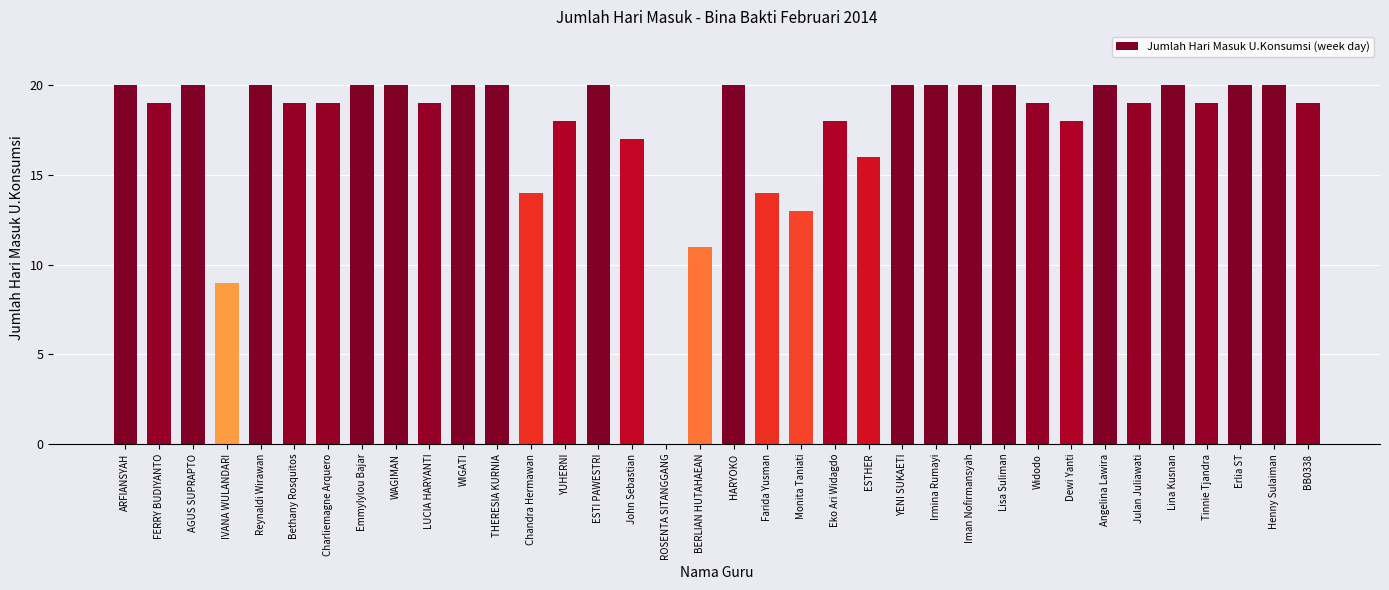

Reading left to right, transcribe all the data shown in this chart.

ARFIANSYAH=20	FERRY BUDIYANTO=19	AGUS SUPRAPTO=20	IVANA WULANDARI=9	Reynaldi Wirawan=20	Bethany Rosquitos=19	Charliemagne Arquero=19	Emmylylou Bajar=20	WAGIMAN=20	LUCIA HARYANTI=19	WIGATI=20	THERESIA KURNIA=20	Chandra Hermawan=14	YUHERNI=18	ESTI PAWESTRI=20	John Sebastian=17	ROSENTA SITANGGANG=0	BERLIAN HUTAHAEAN=11	HARYOKO=20	Farida Yusman=14	Monita Taniati=13	Eko Ari Widagdo=18	ESTHER=16	YENI SUKAETI=20	Irmina Rumayi=20	Iman Nofirmansyah=20	Lisa Suliman=20	Widodo=19	Dewi Yanti=18	Angelina Lawira=20	Julan Juliawati=19	Lina Kusnan=20	Tinnie Tjandra=19	Erlia ST=20	Henny Sulaiman=20	BB0338=19